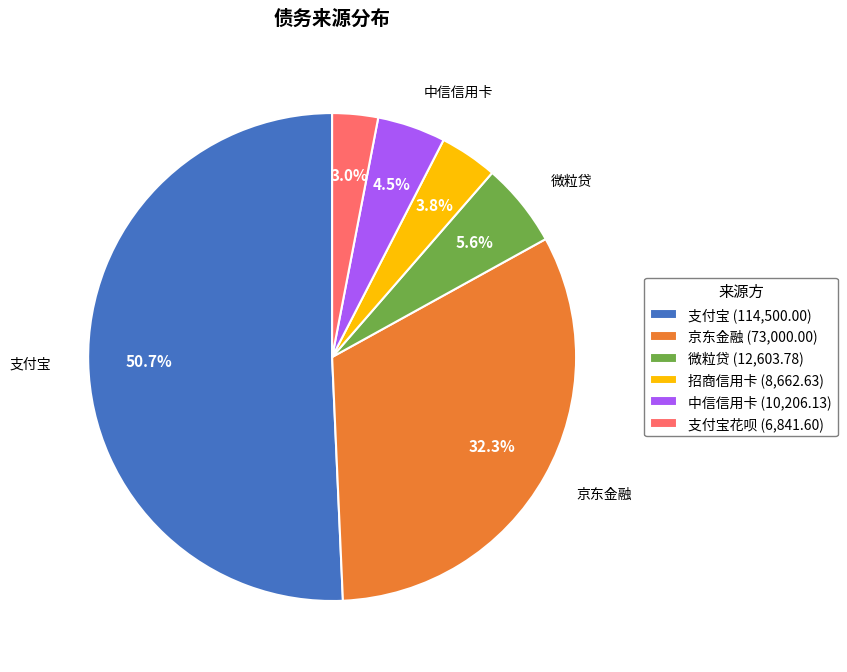

Is there a majority slice in this chart?

Yes